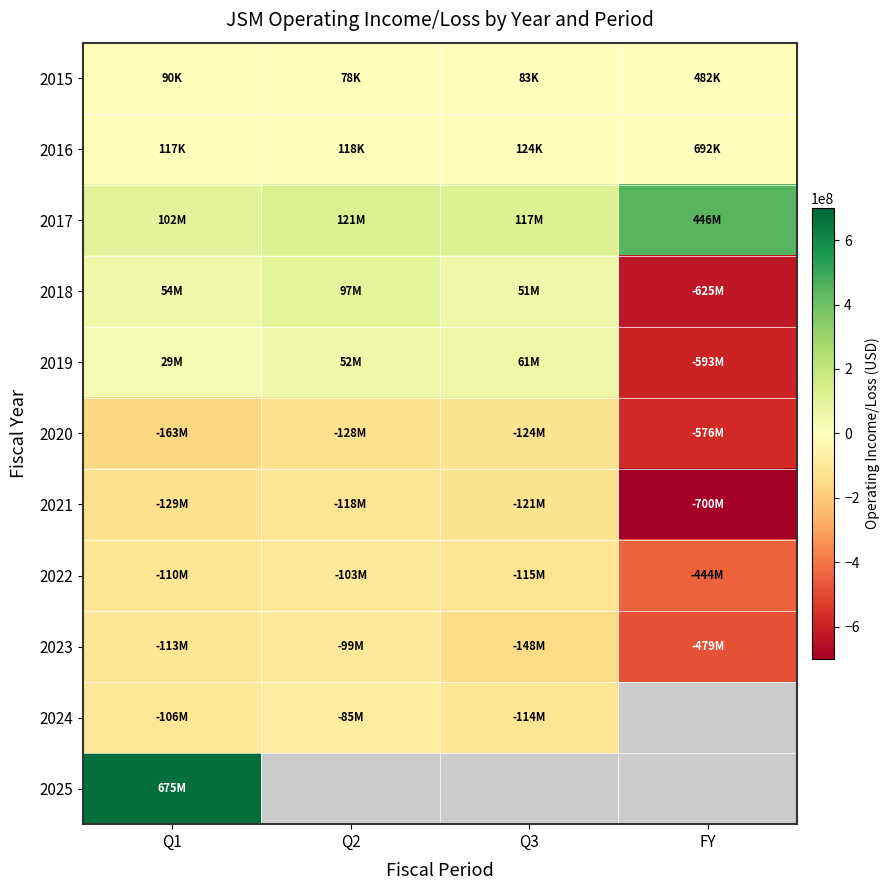

At which label does 2025 reach its minimum?

Q1